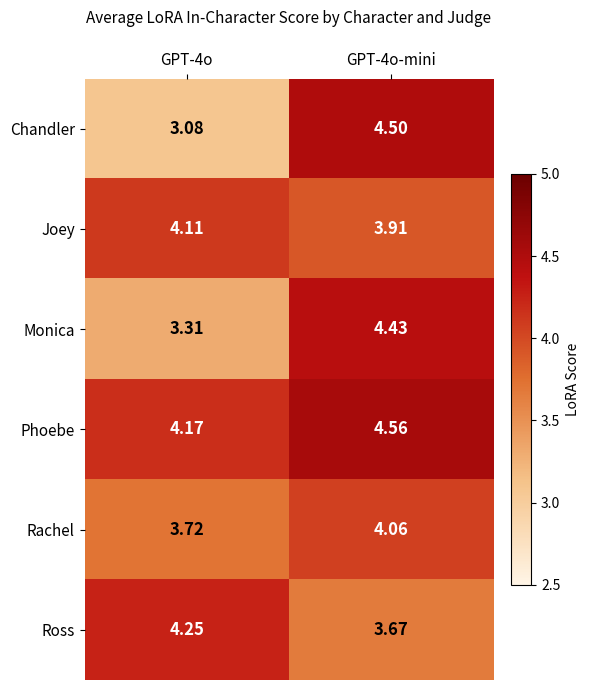

At GPT-4o-mini, list the series in order from largest to smallest.

Phoebe, Chandler, Monica, Rachel, Joey, Ross